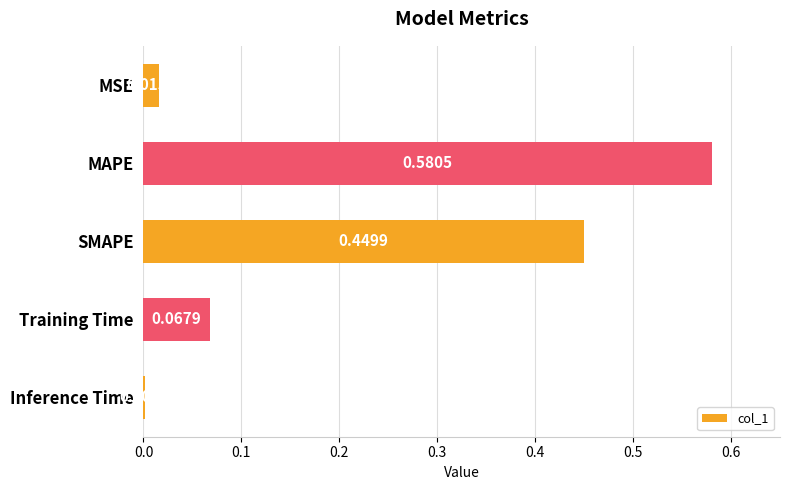

Which category has the highest value across all series?

MAPE